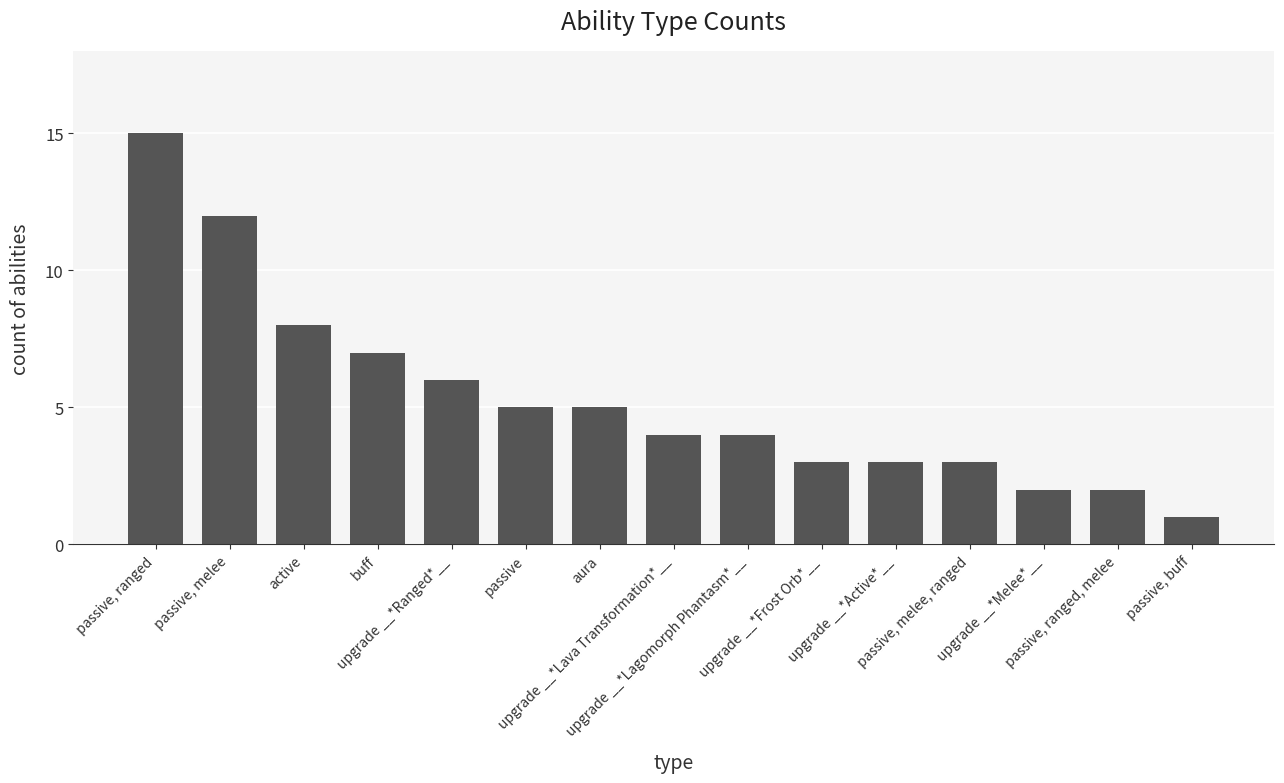

What is the average value?

5